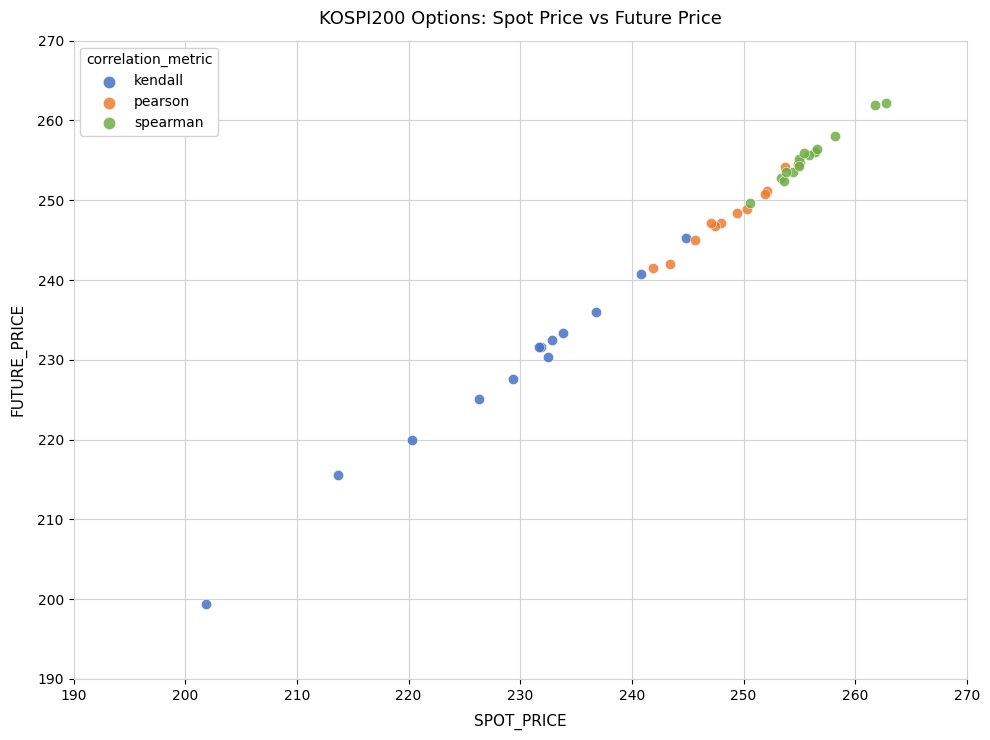

Which series contains the highest Y value?

spearman